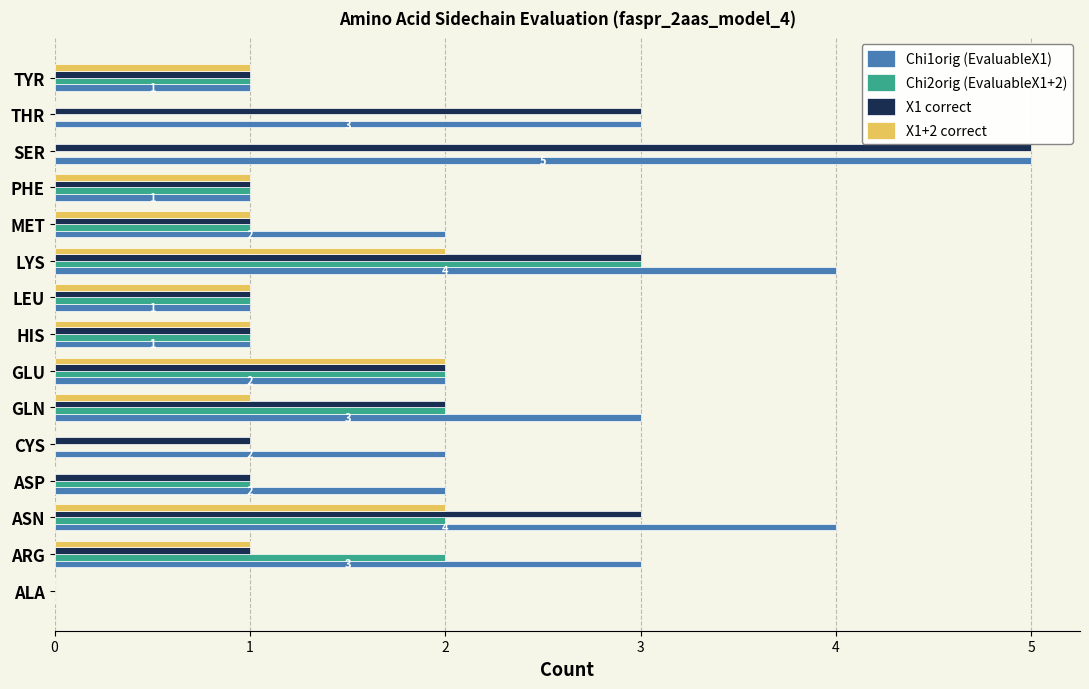

The Chi1orig (EvaluableX1) series shows 7 at LYS. True or false?

False